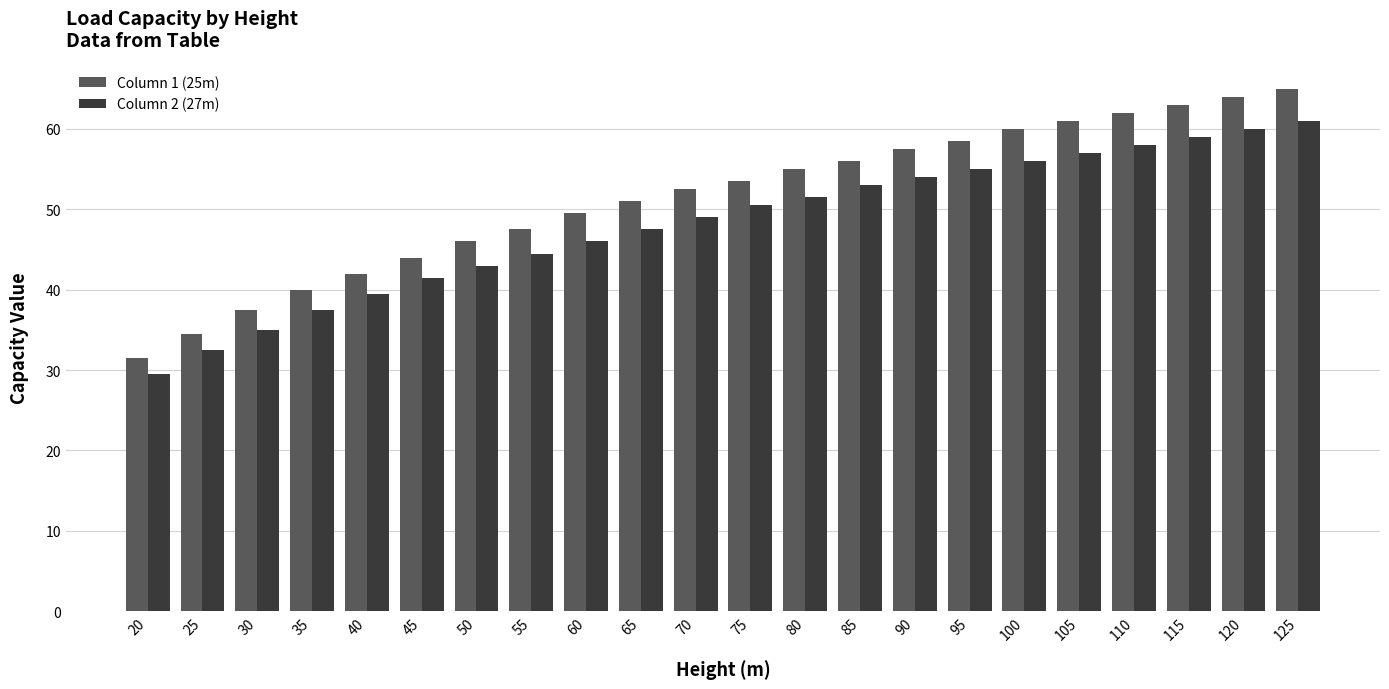

At which label does Column 1 (25m) first exceed 53?

75